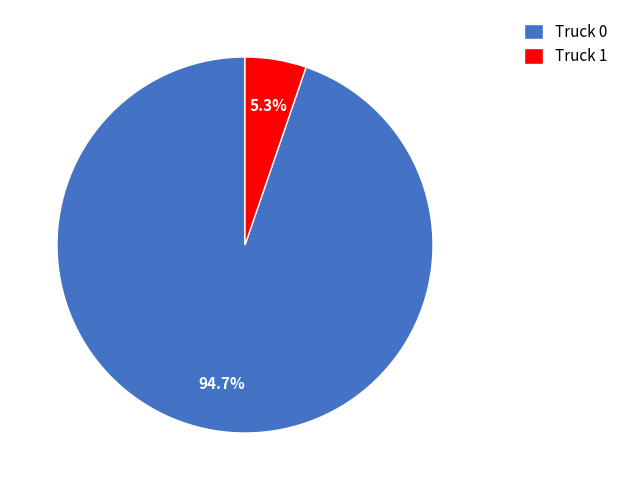

To the nearest percent, what is the average slice percentage?

50%